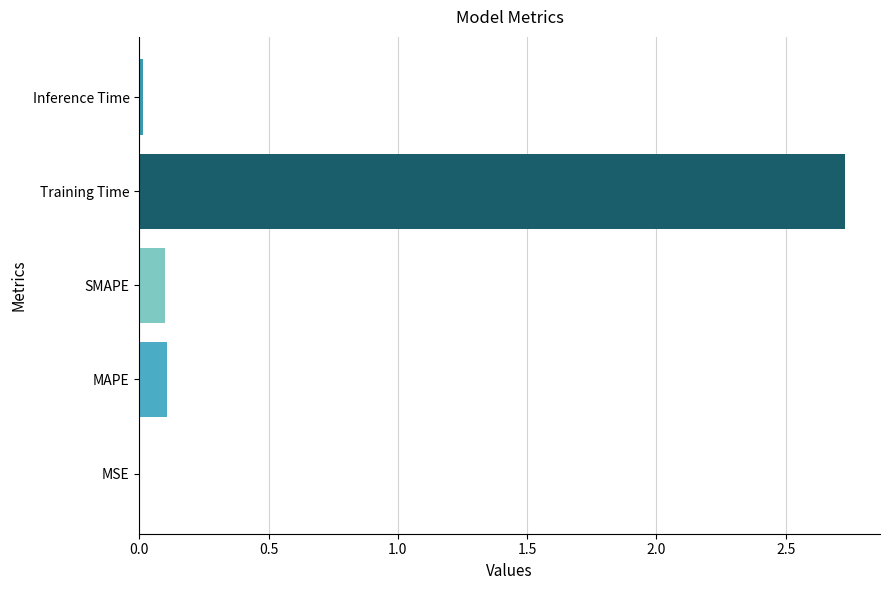

Are the bars horizontal?

Yes